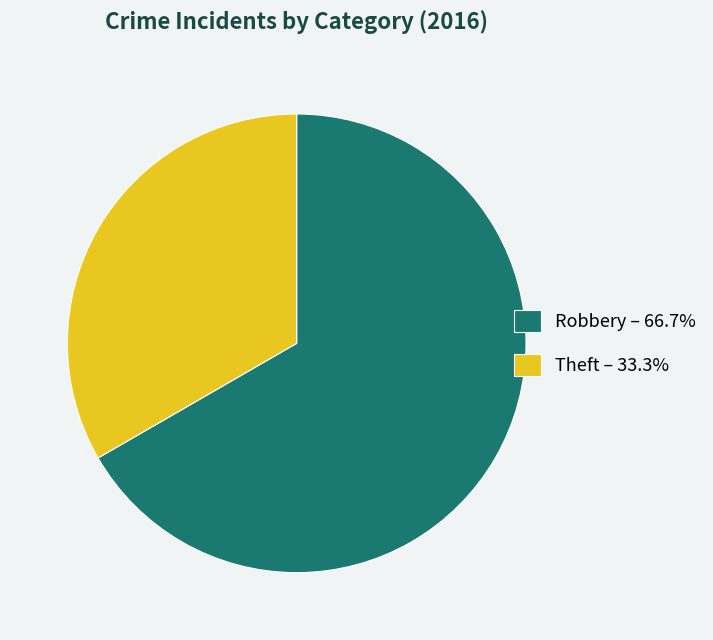

Count the number of slices in the pie.

2